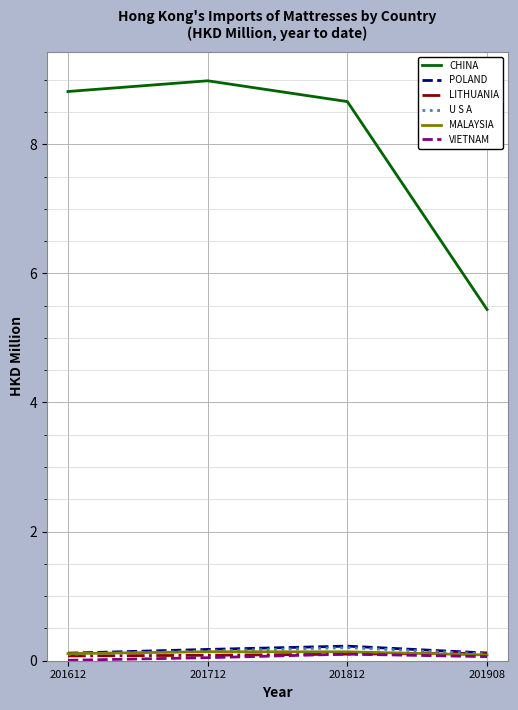

What is the lowest value of the CHINA series?

5.4